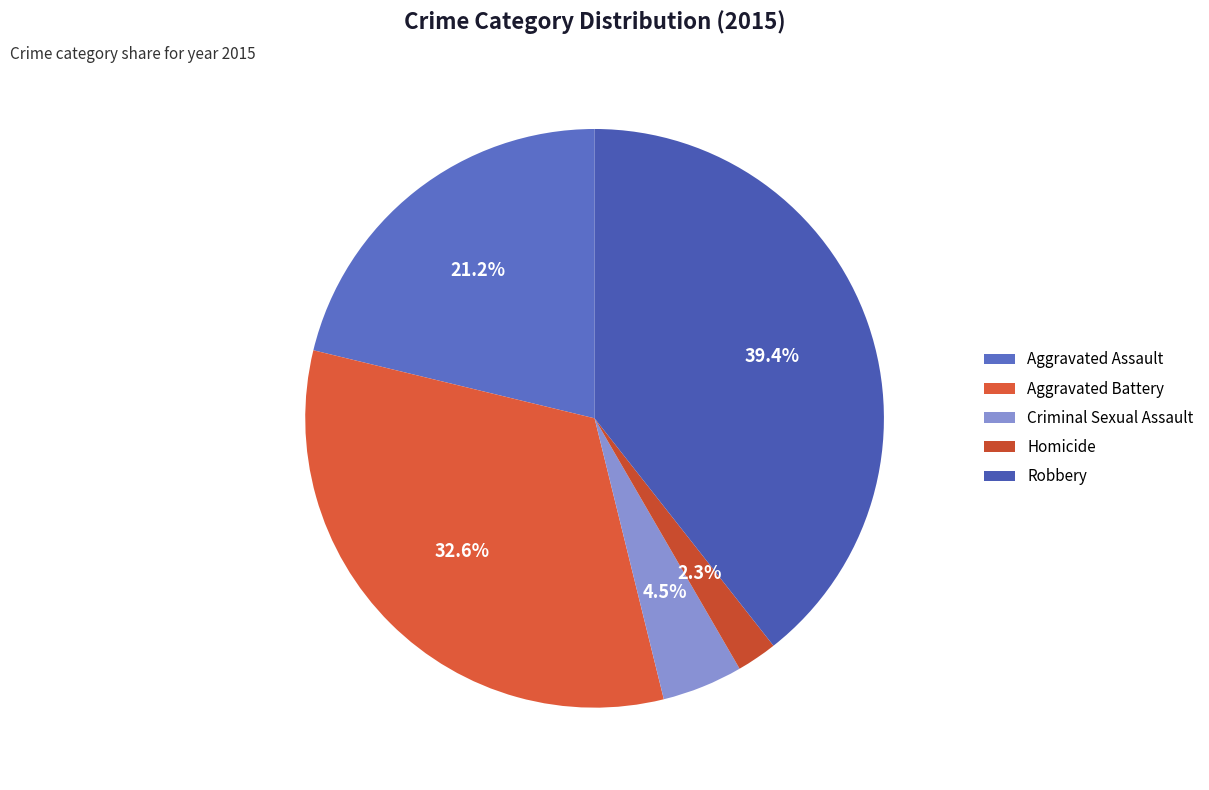

The Homicide slice represents 2% of the pie. True or false?

True